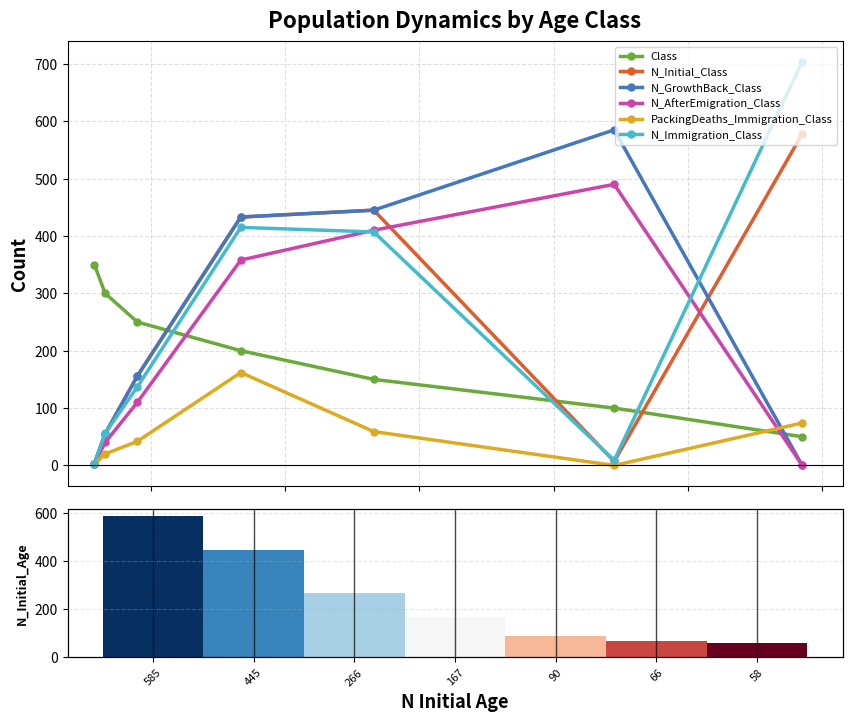

At which category is the sum across all series the highest?

167